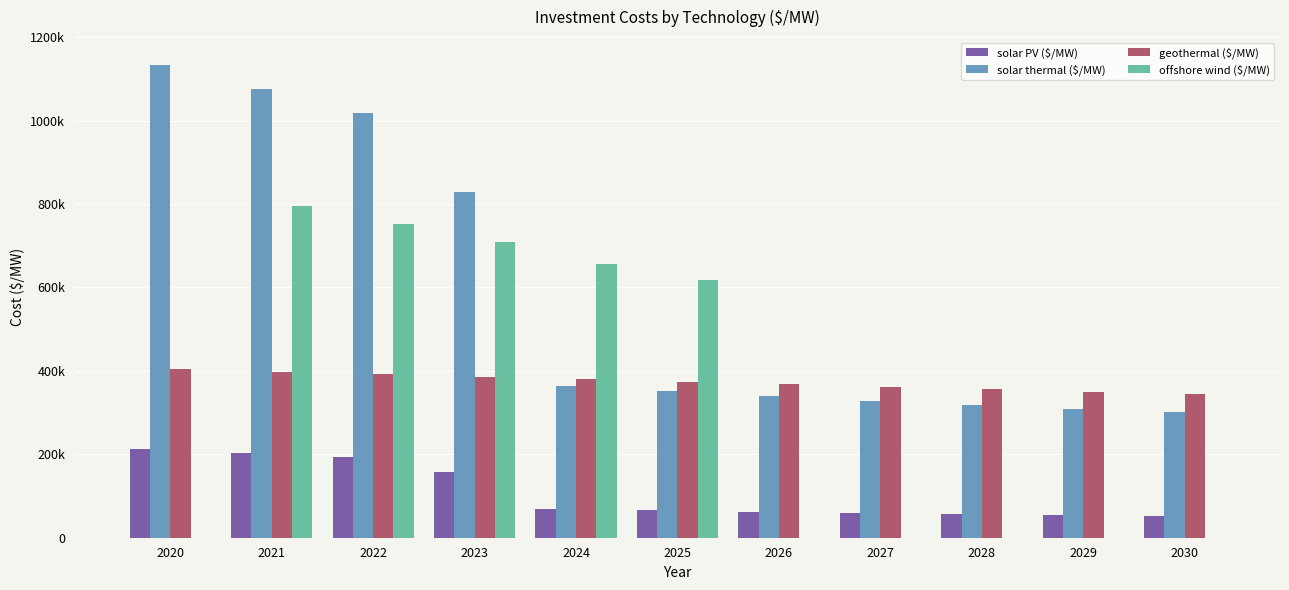

Reading right to left, extract all data points from this chart.

solar PV ($/MW): 50979.0	53627.1	56326.7	59058.8	62214.9	65762.9	68626.1	157303.8	194517.0	202747.9	212743.5
solar thermal ($/MW): 301569.0	309554.7	318516.7	328206.9	338900.7	350641.2	363327.6	829897.4	1018003.9	1074674.6	1132390.6
geothermal ($/MW): 343734.1	349666.3	355623.9	361606.4	367612.9	373644.9	379701.1	385782.7	391888.4	398018.9	404174.8
offshore wind ($/MW): 0.0	0.0	0.0	0.0	0.0	617942.3	654962.5	709753.1	751452.6	794898.7	0.0